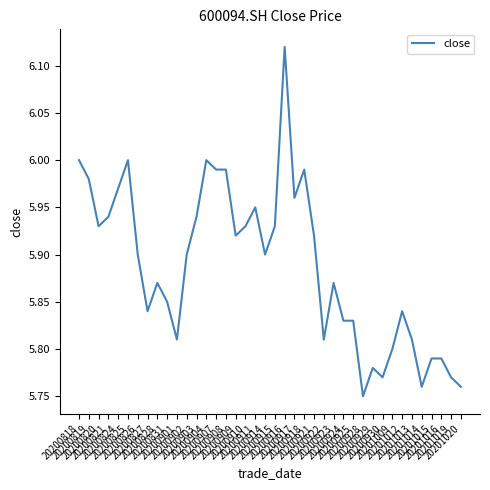

Does the chart have visible grid lines?

No